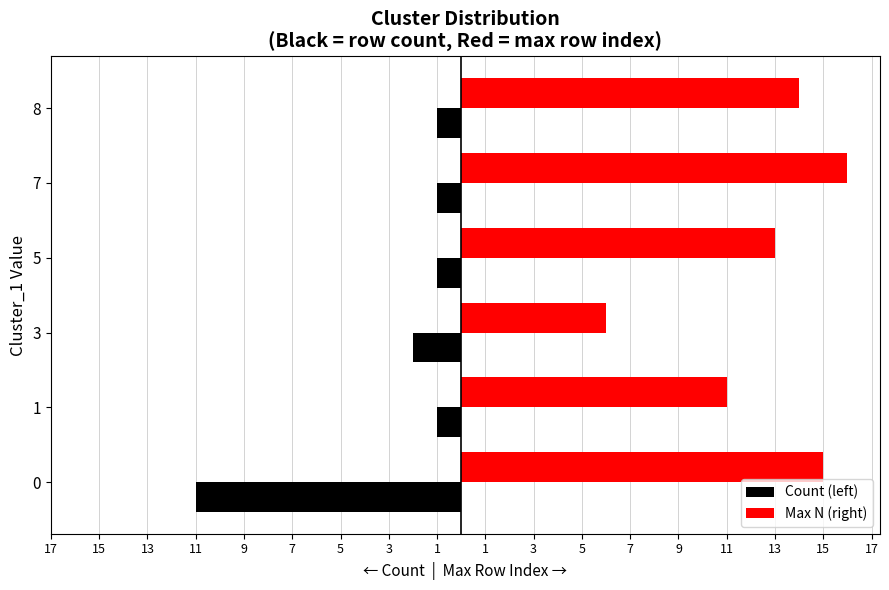

What are all the series names shown in the legend?

Count (left), Max N (right)